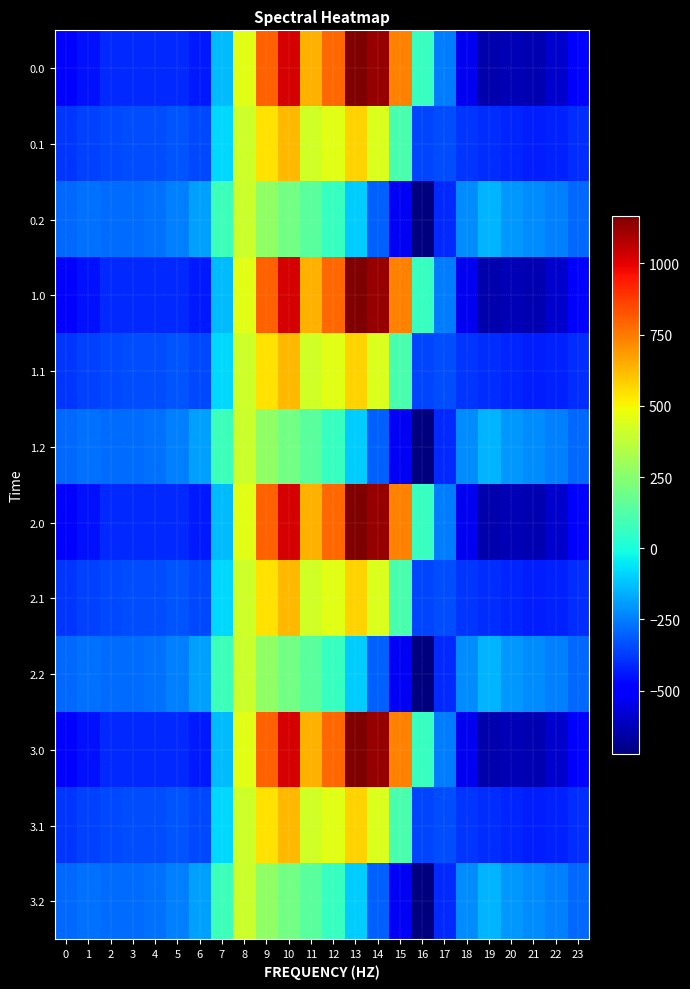

List the series in order of their peak value, highest first.

0.0, 1.0, 2.0, 3.0, 0.1, 1.1, 2.1, 3.1, 0.2, 1.2, 2.2, 3.2